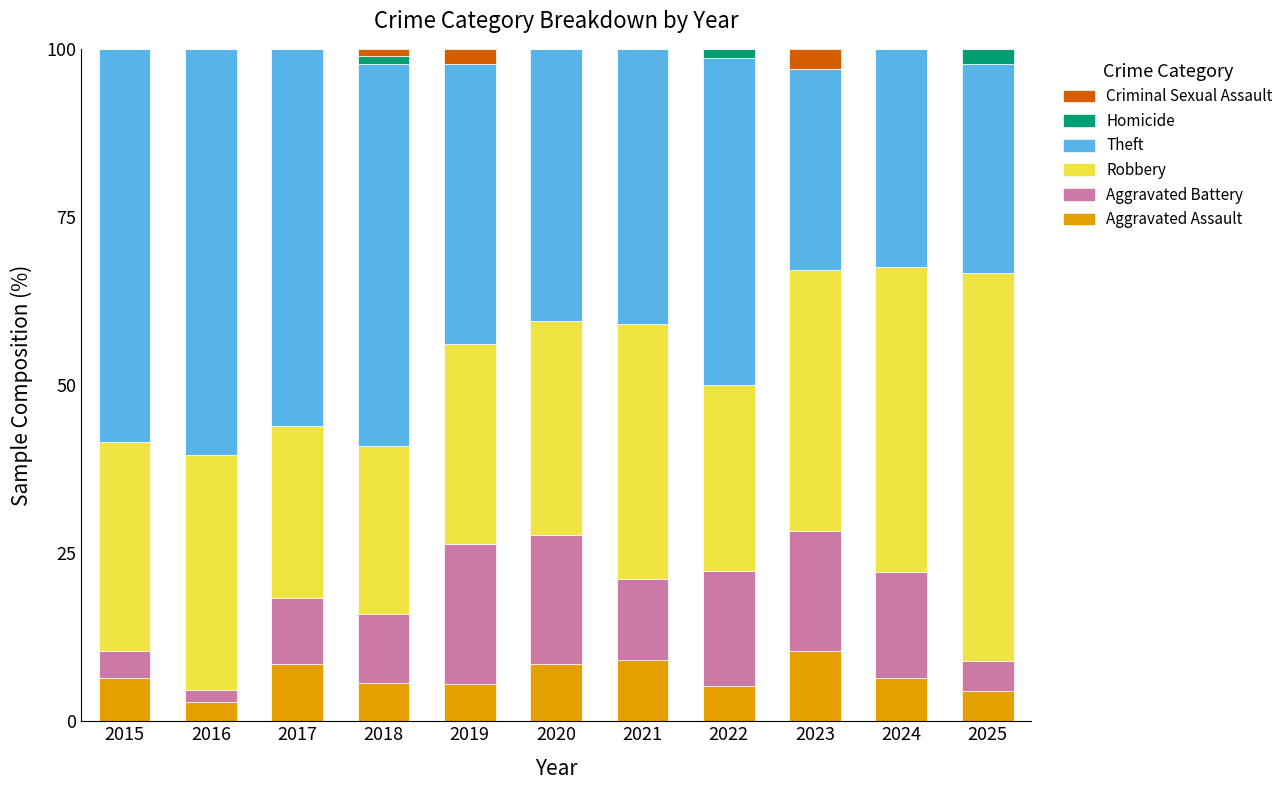

What is the total value across all series at 2023?

100.0